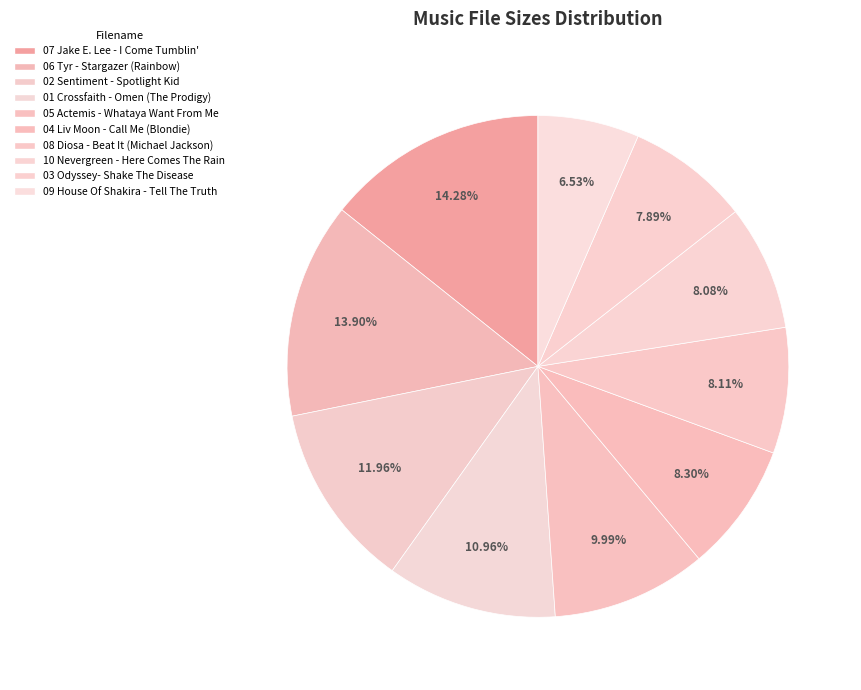

The 05 Actemis - Whataya Want From Me slice represents 2% of the pie. True or false?

False